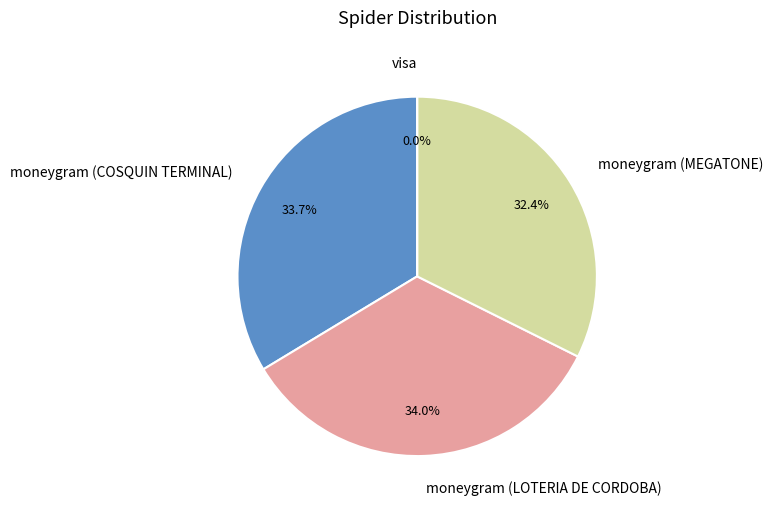

What is the change in value from moneygram (COSQUIN TERMINAL) to moneygram (LOTERIA DE CORDOBA)?

+733854